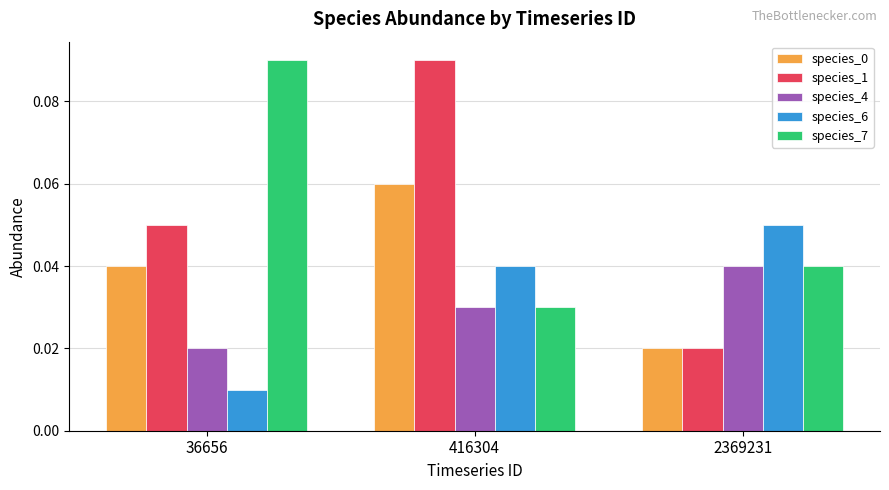

At which label does species_4 reach its minimum?

36656